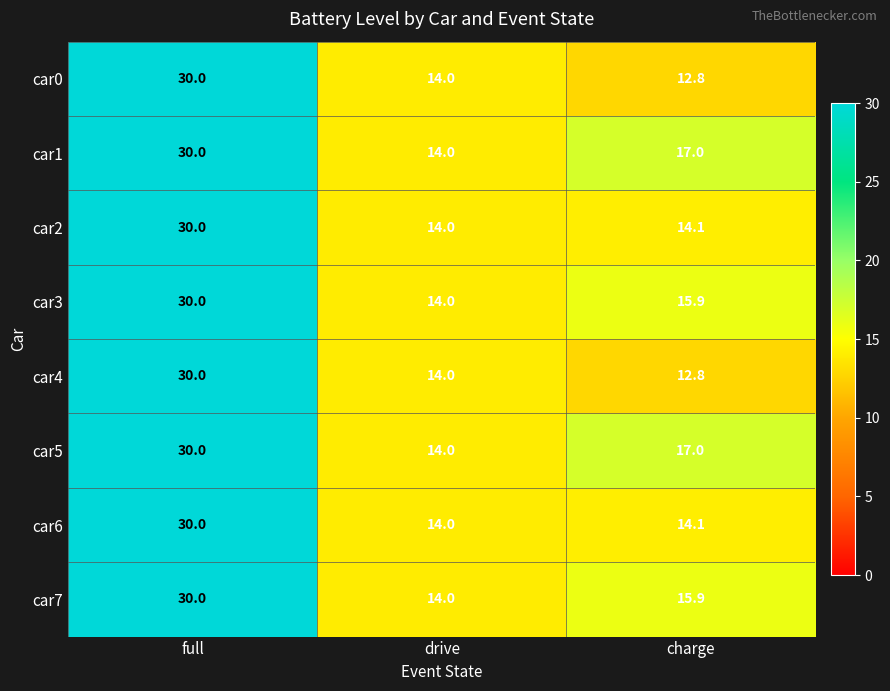

Reading left to right, list all the values displayed in this chart.

car0: full=30.0	drive=14.0	charge=12.8
car1: full=30.0	drive=14.0	charge=17.0
car2: full=30.0	drive=14.0	charge=14.1
car3: full=30.0	drive=14.0	charge=15.9
car4: full=30.0	drive=14.0	charge=12.8
car5: full=30.0	drive=14.0	charge=17.0
car6: full=30.0	drive=14.0	charge=14.1
car7: full=30.0	drive=14.0	charge=15.9